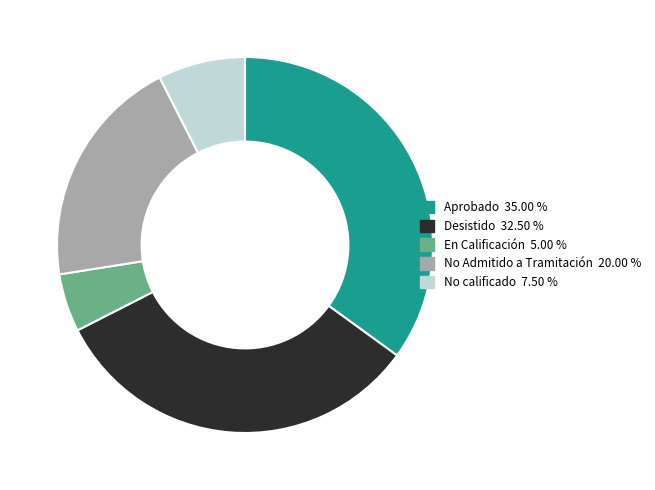

Does any single category account for the majority?

No